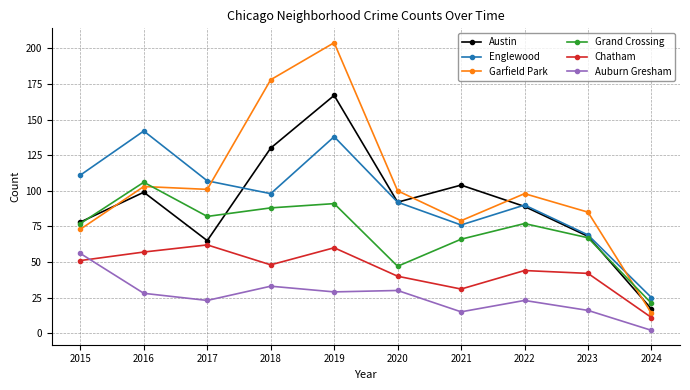

Between 2017 and 2020, which series saw the biggest shift?

Grand Crossing